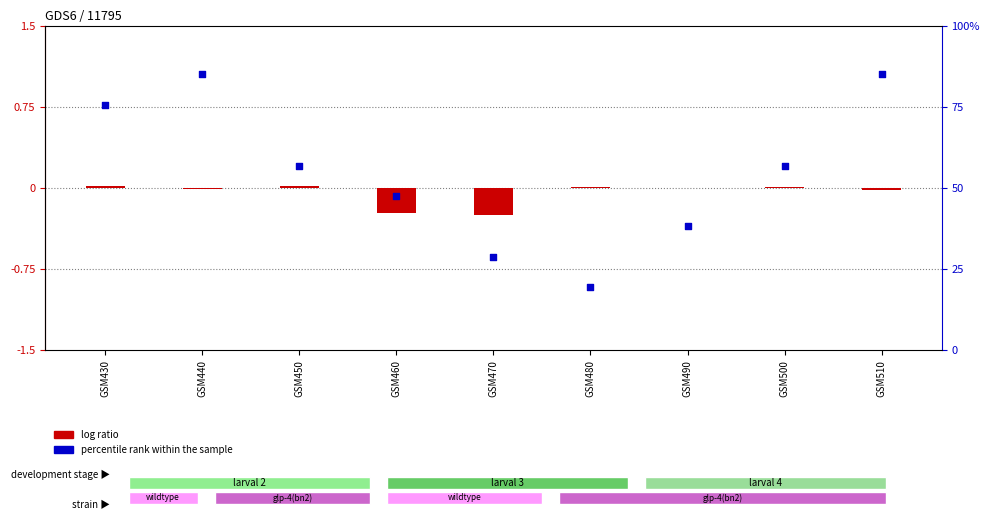

At which category is the sum across all series the highest?

GSM440